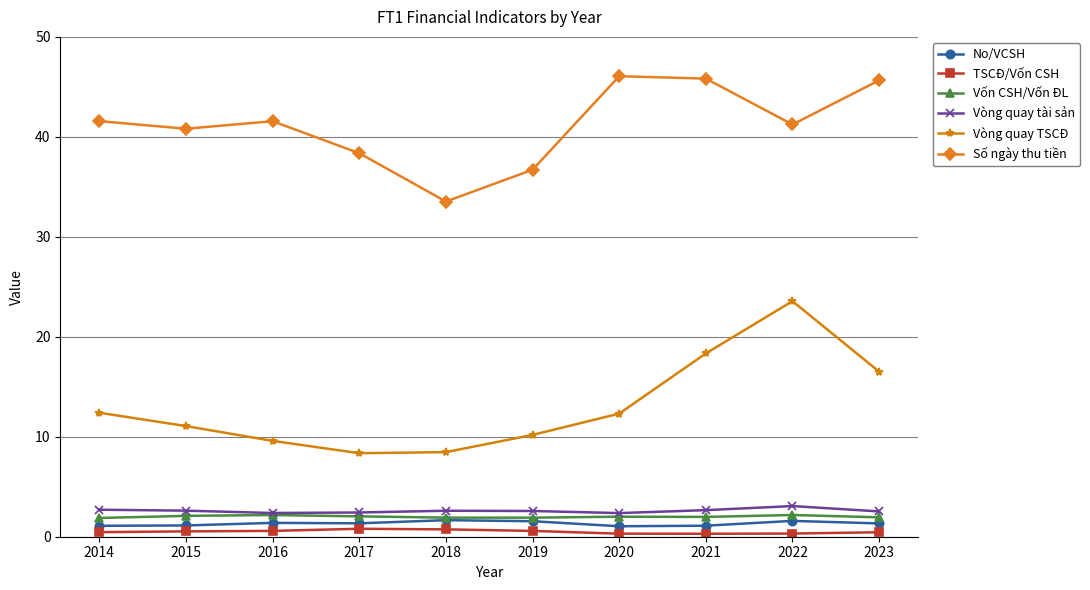

Is this an area chart (filled region under the line)?

No